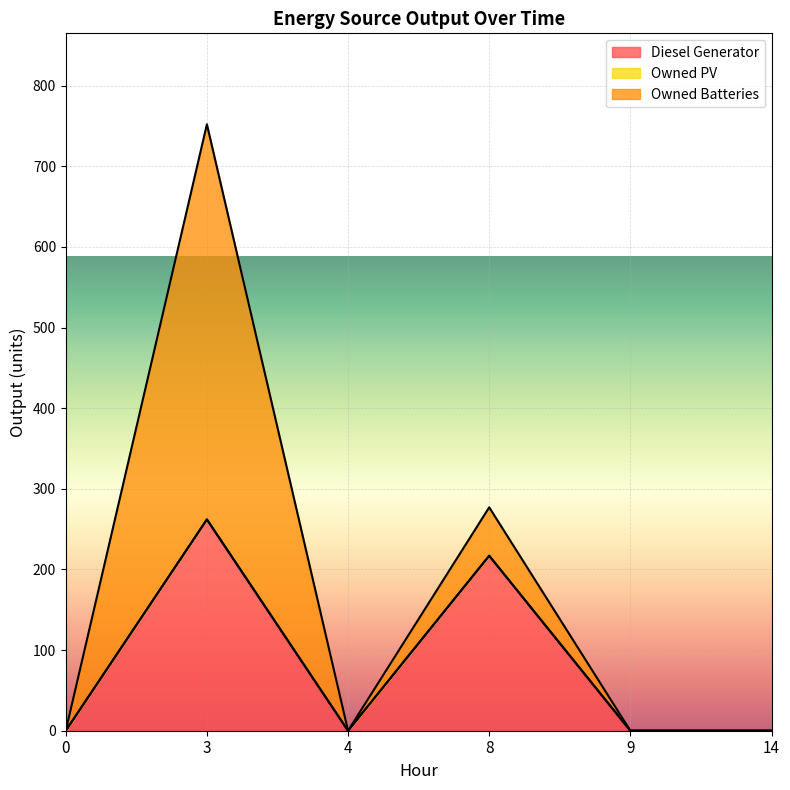

Which has a higher value, 4 or 14?

4